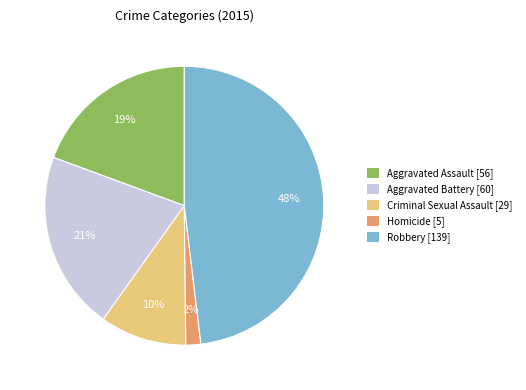

Combined, do Aggravated Assault and Homicide account for over 50%?

No